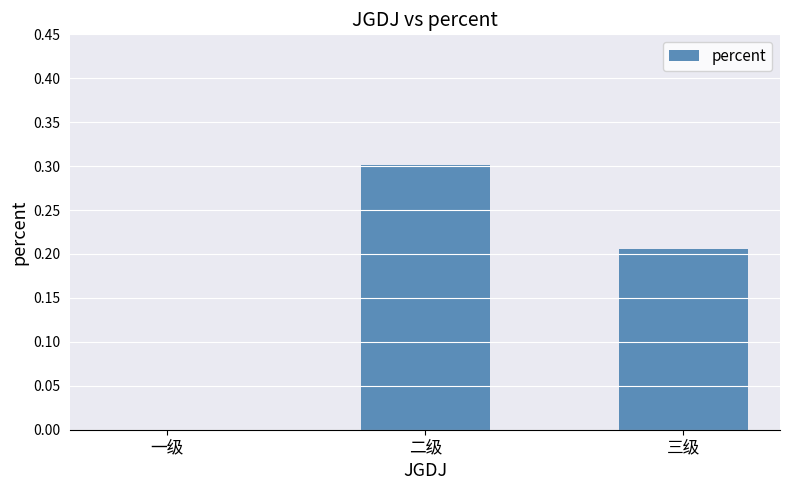

Count the number of values greater than 0.

2